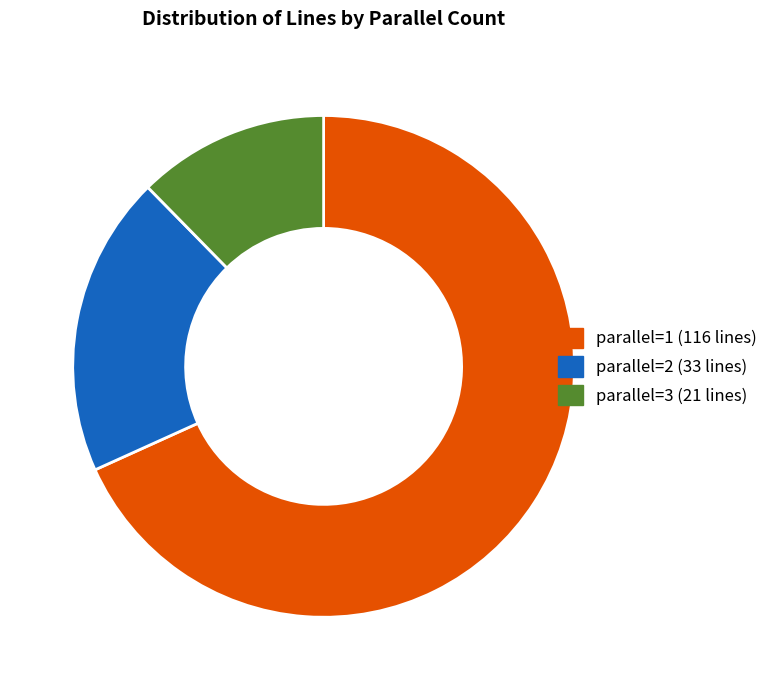

Is there any slice that represents more than half of the pie?

Yes